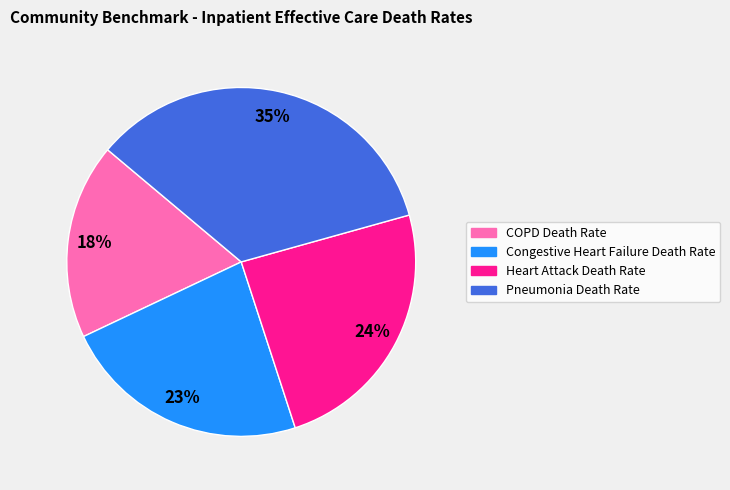

True or false: Heart Attack Death Rate accounts for 18% of the total.

False